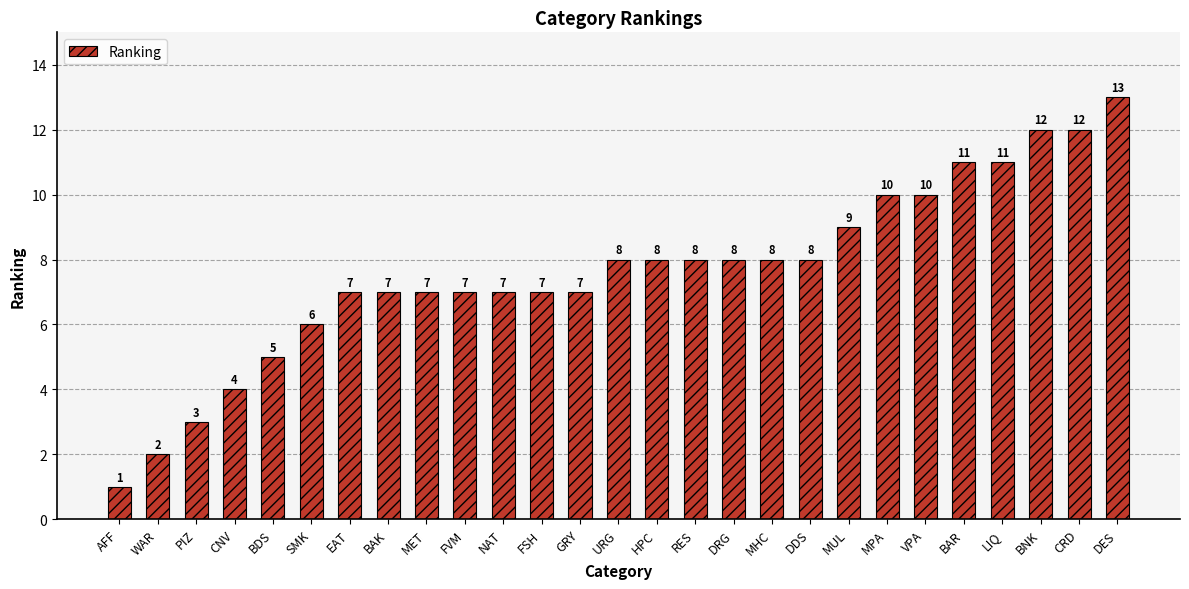

Read the value at FSH.

7